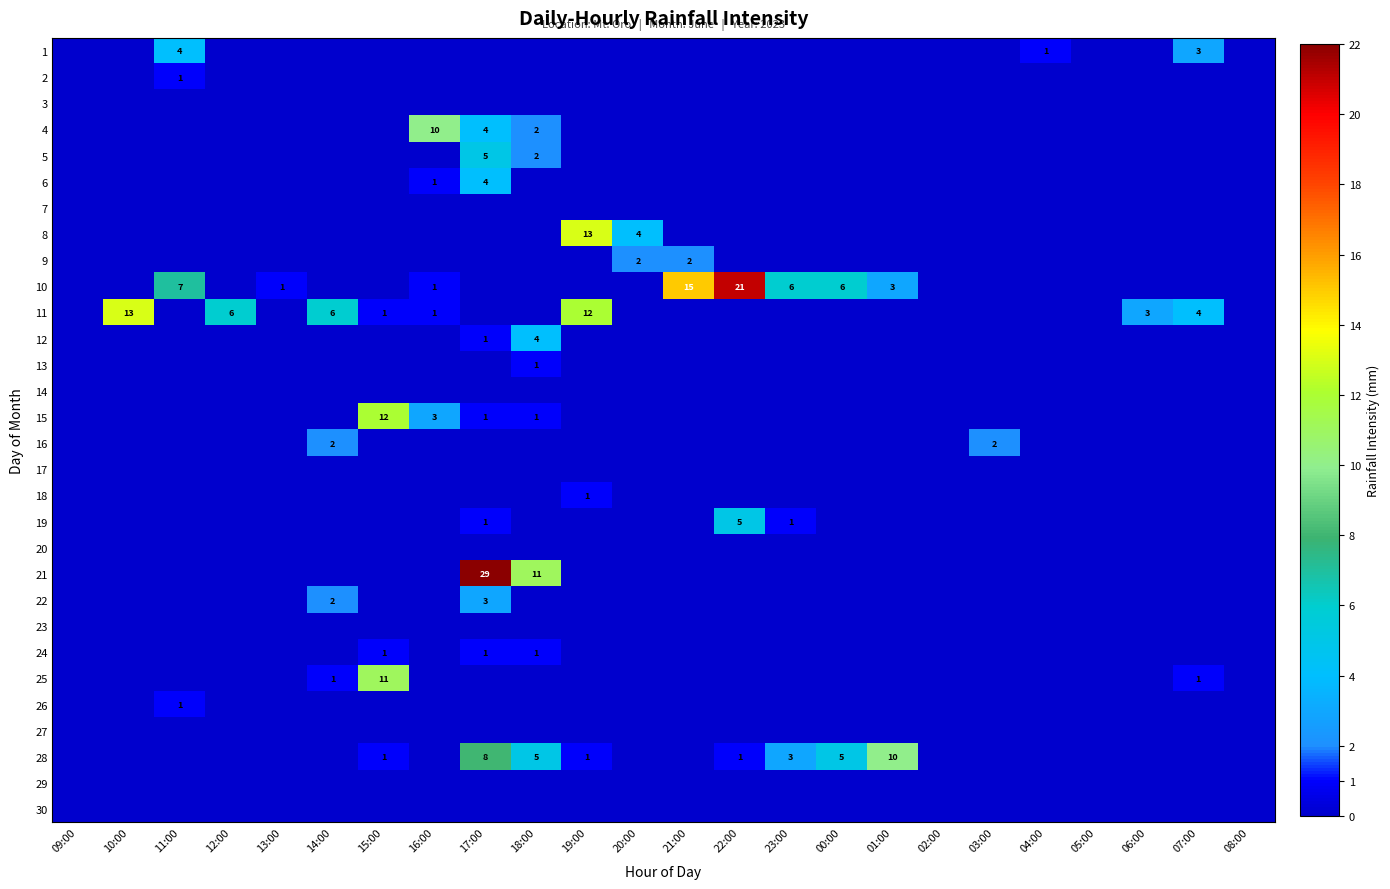

The 10 series shows 0 at 13:00. True or false?

False